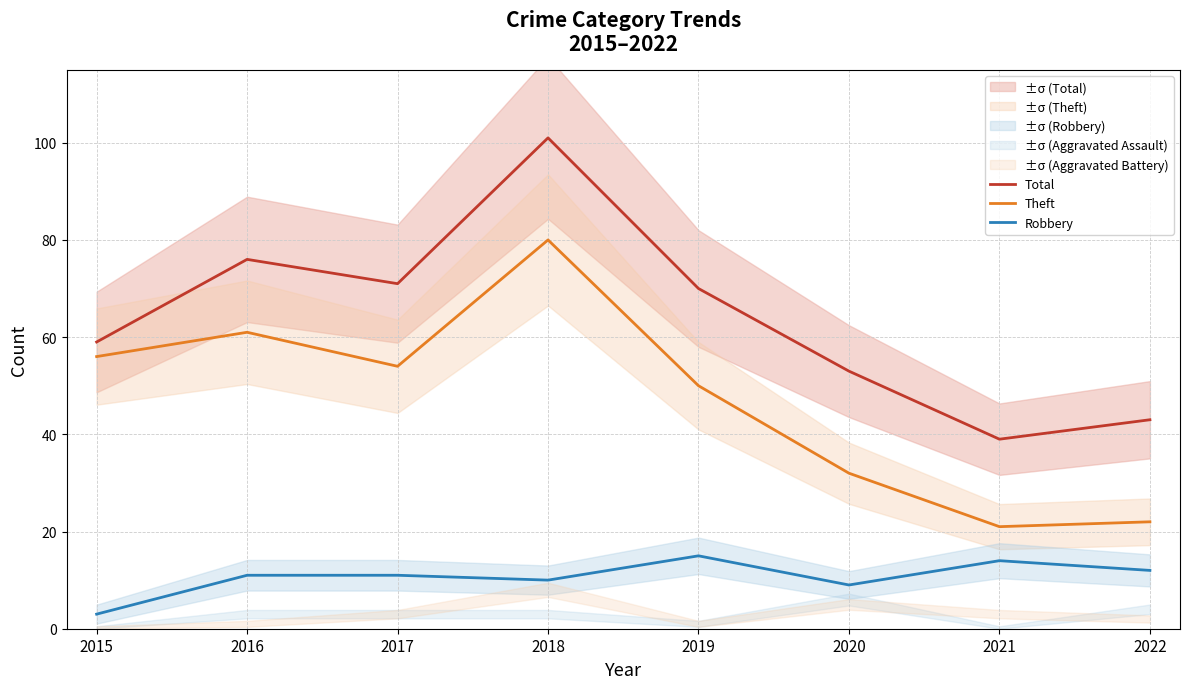

List the labels in order of Theft value, largest first.

2018, 2016, 2015, 2017, 2019, 2020, 2022, 2021